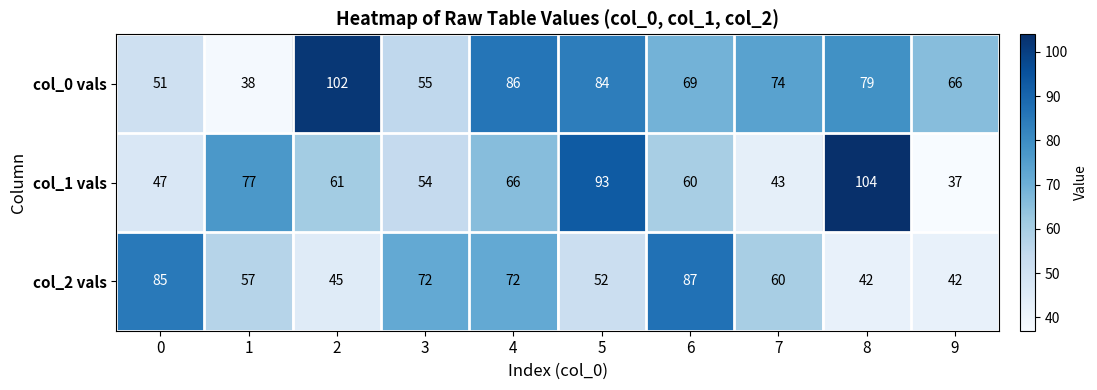

Count the number of data series in this chart.

3